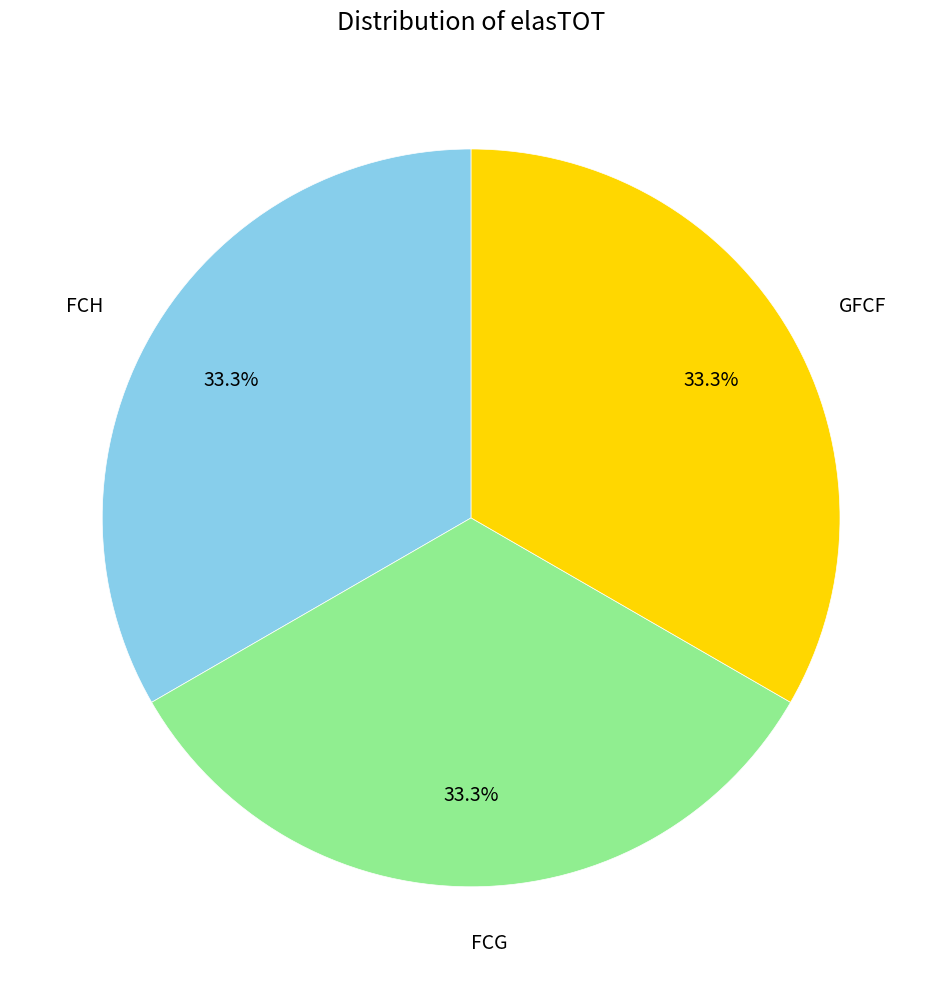

Is there a majority slice in this chart?

No